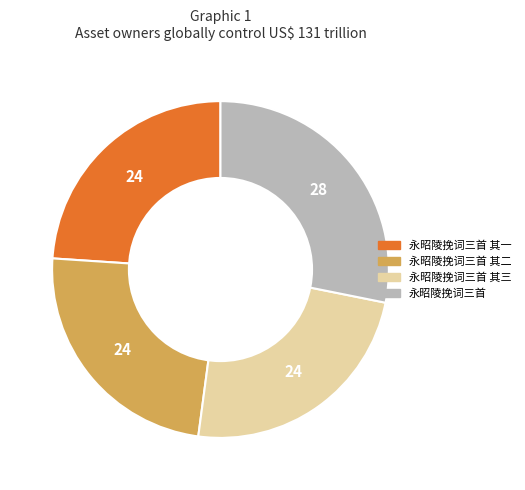

Is there any slice that represents more than half of the pie?

No